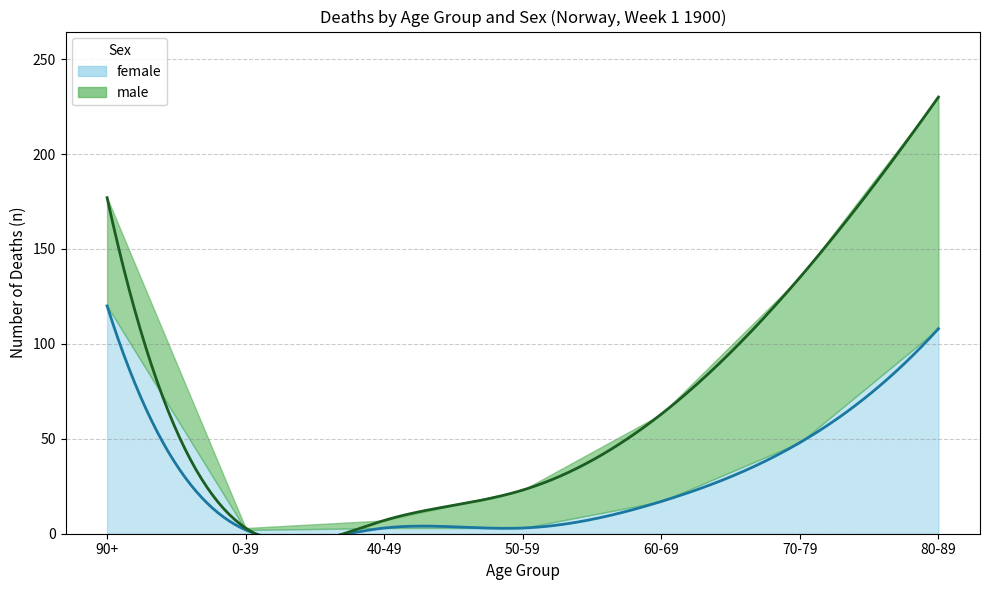

Reading left to right, extract all data points from this chart.

female: 90+=120	0-39=2	40-49=3	50-59=3	60-69=17	70-79=48	80-89=108
male: 90+=57	0-39=1	40-49=4	50-59=20	60-69=46	70-79=87	80-89=122